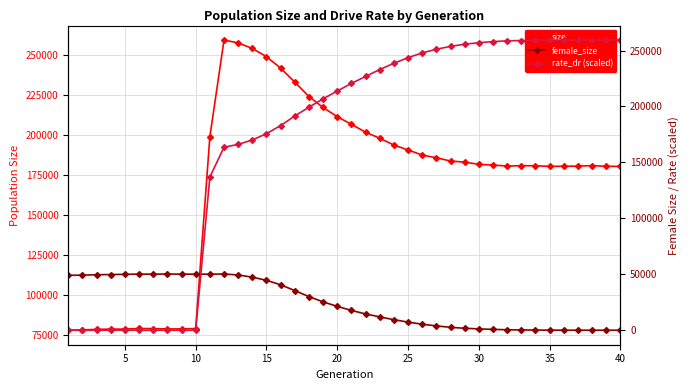

At which label is size closest to 168572?

35